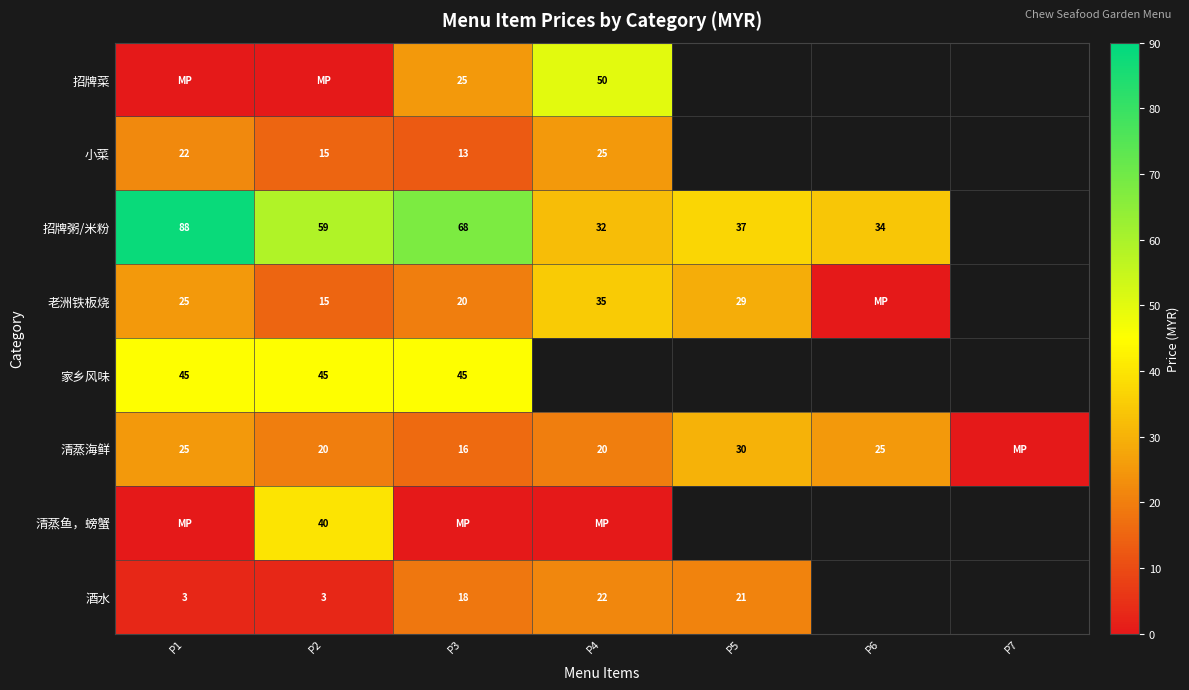

What is the sum of the 清蒸海鲜 values at P3 and P4?

36